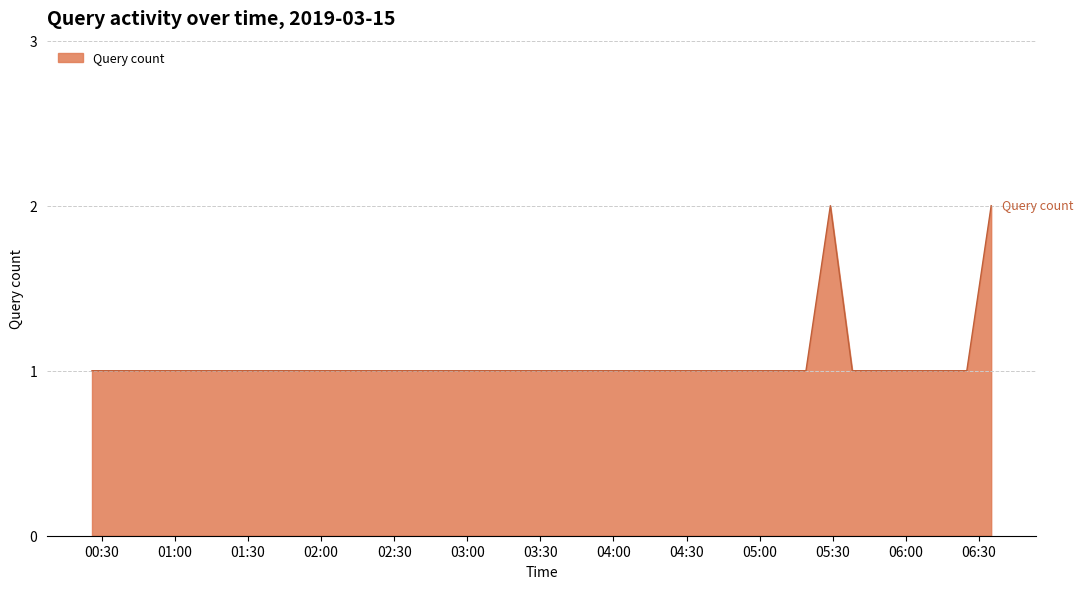

Where is the data nearest to the value 1?

2019-03-15 00:26:00